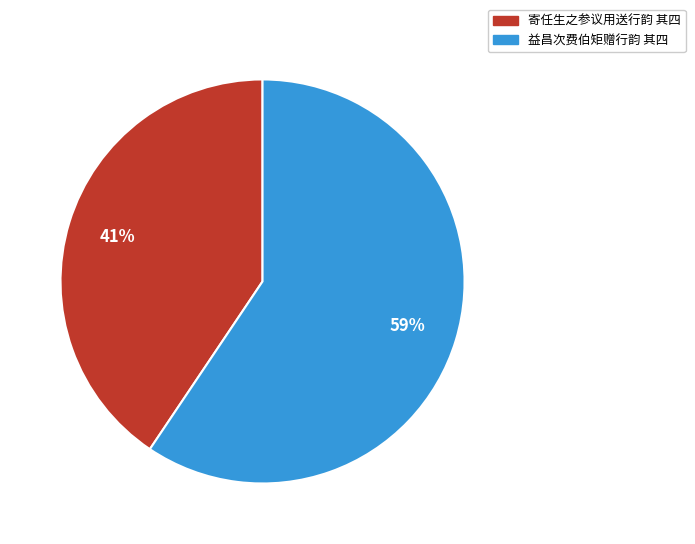

To the nearest percent, what portion does 益昌次费伯矩赠行韵 其四 represent?

59%